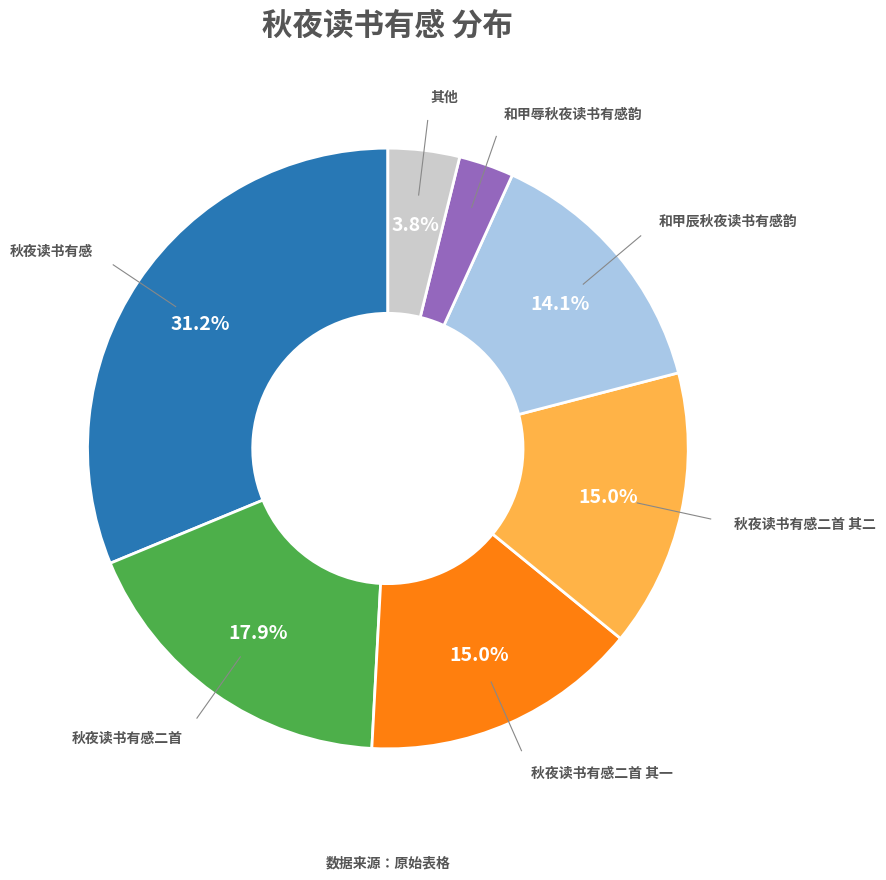

Count the number of slices in the pie.

7